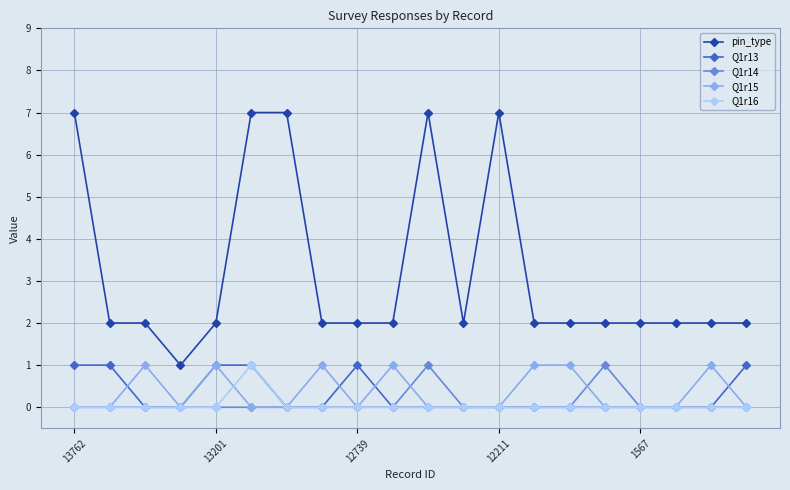

Reading left to right, extract all data points from this chart.

pin_type: 7	2	2	1	2	7	7	2	2	2	7	2	7	2	2	2	2	2	2	2
Q1r13: 1	1	0	0	1	1	0	0	1	0	0	0	0	0	0	0	0	0	0	1
Q1r14: 0	0	0	0	0	0	0	0	0	0	1	0	0	0	0	1	0	0	0	0
Q1r15: 0	0	1	0	1	0	0	1	0	1	0	0	0	1	1	0	0	0	1	0
Q1r16: 0	0	0	0	0	1	0	0	0	0	0	0	0	0	0	0	0	0	0	0